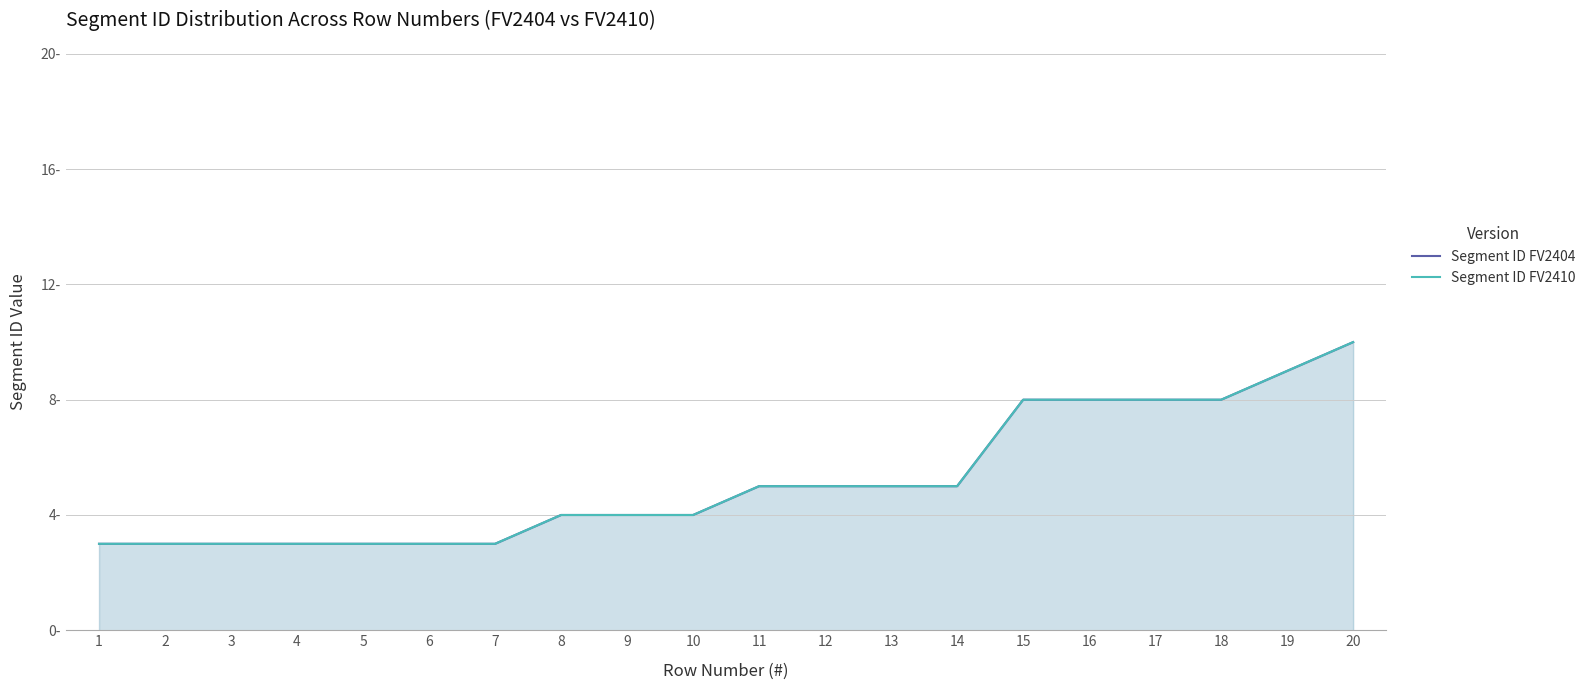

What is the total value across all series at 4?

6